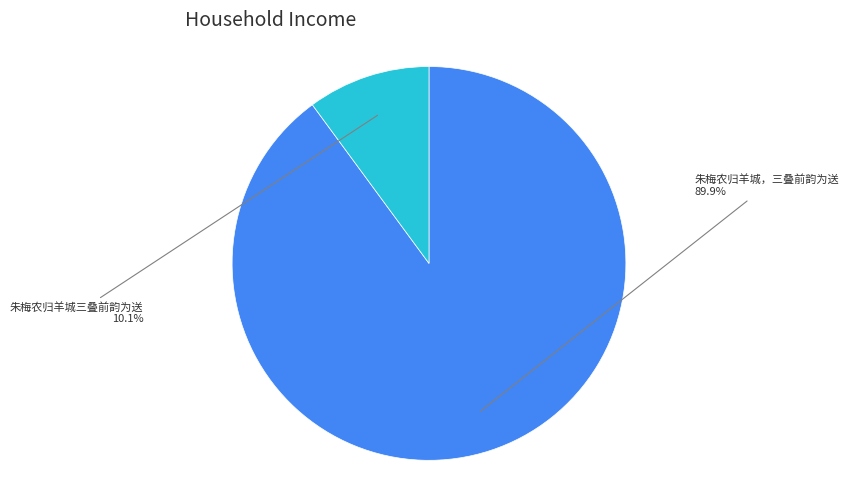

Between 朱梅农归羊城三叠前韵为送 and 朱梅农归羊城，三叠前韵为送, which is larger?

朱梅农归羊城，三叠前韵为送